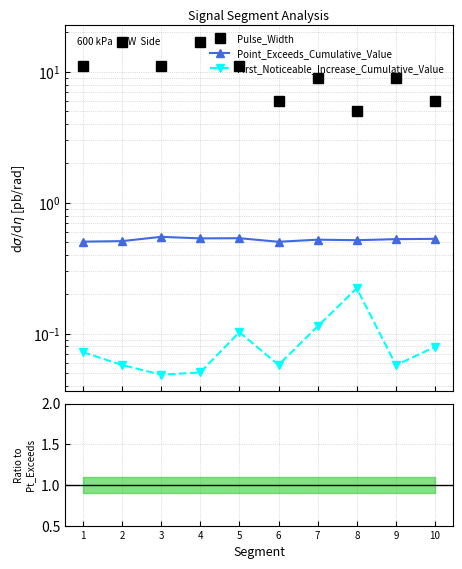

How many values in the Pulse_Width series exceed 11?

2